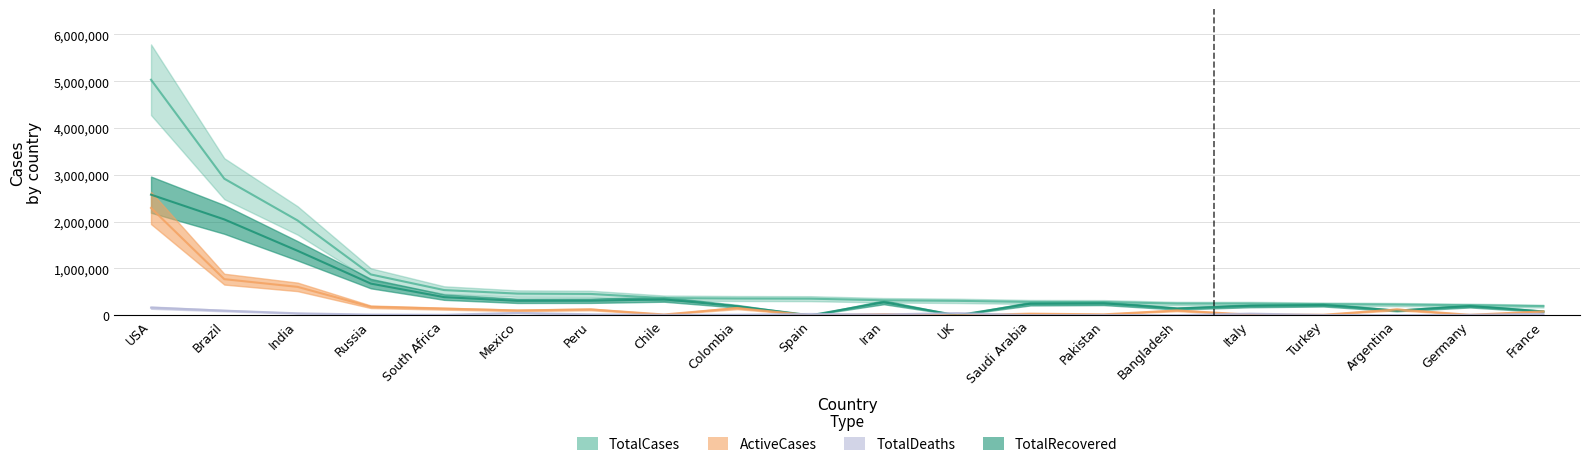

Is the value of ActiveCases at Peru greater than the value of TotalCases at Chile?

No